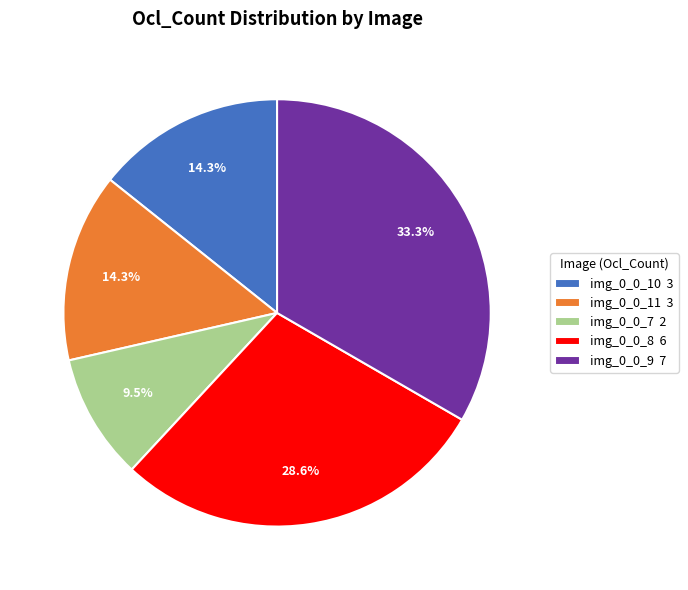

To the nearest percent, what percentage of the pie is img_0_0_8?

29%